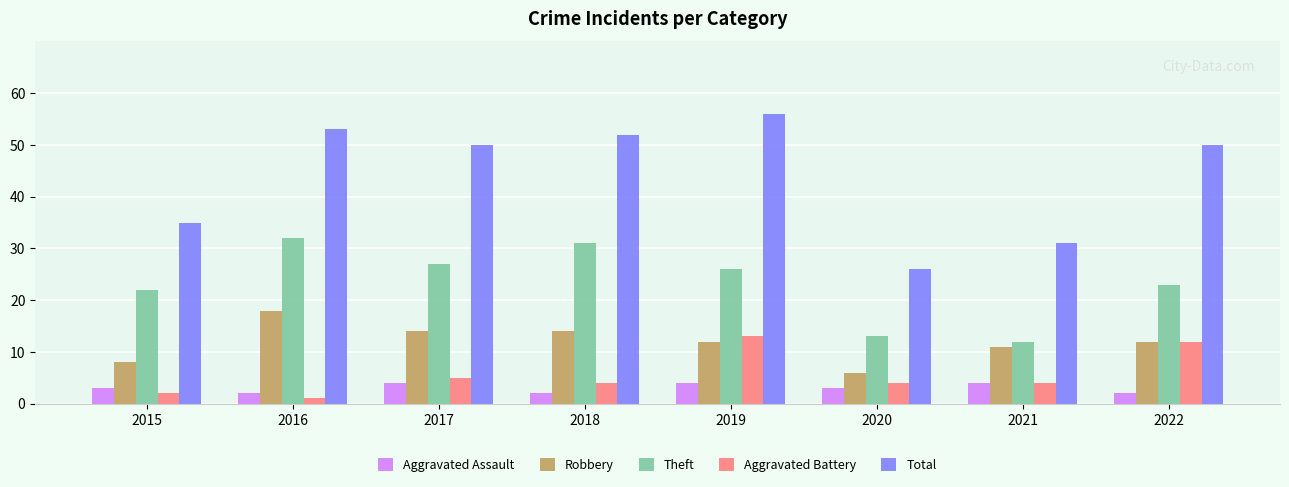

How many groups of bars are there?

8